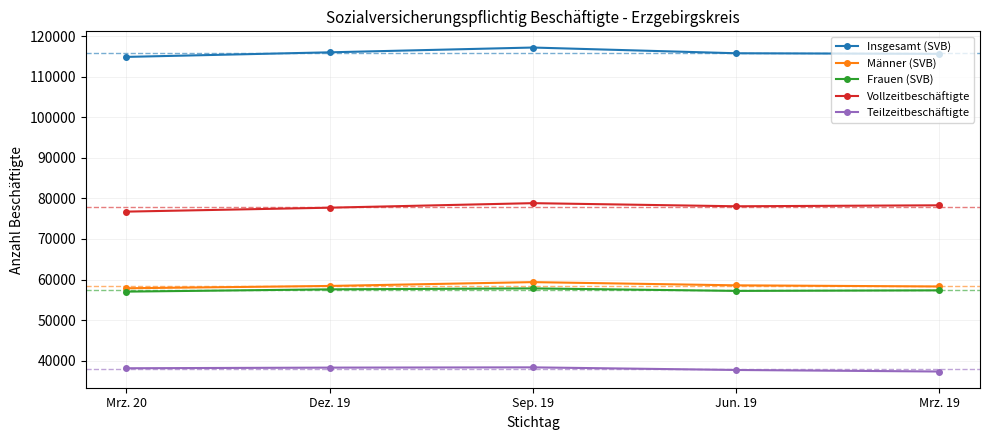

What is the difference between the highest and lowest values at Mrz. 19?

78284